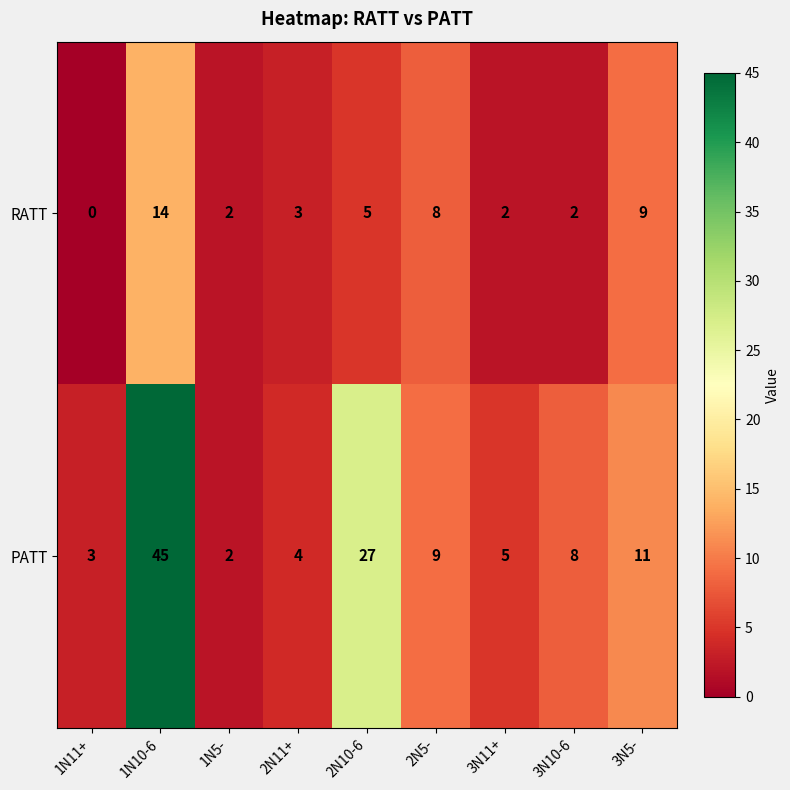

Which label corresponds to the smallest value in the chart?

1N11+